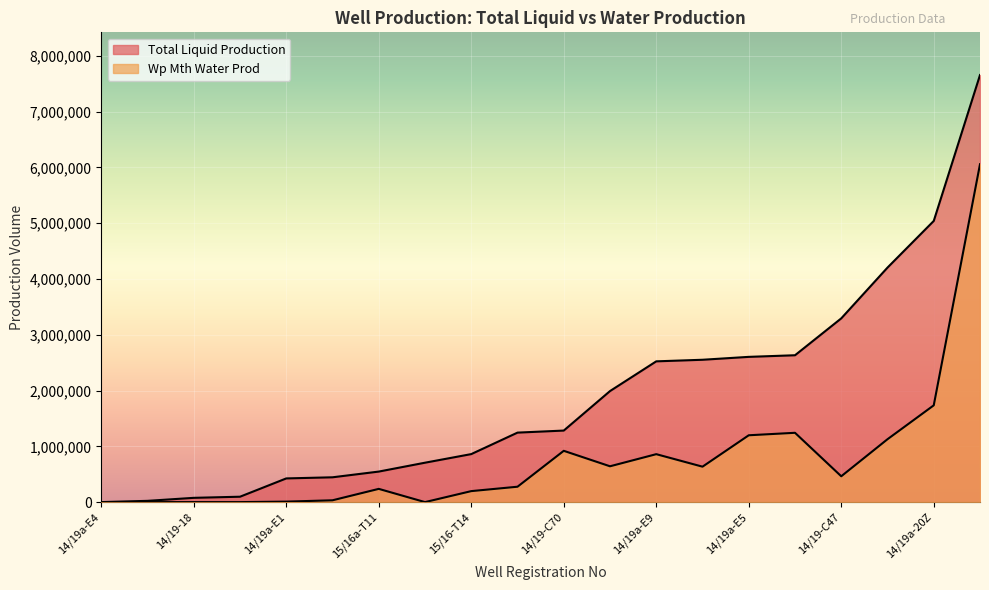

At which category is the sum across all series the highest?

15/16a-T10Y